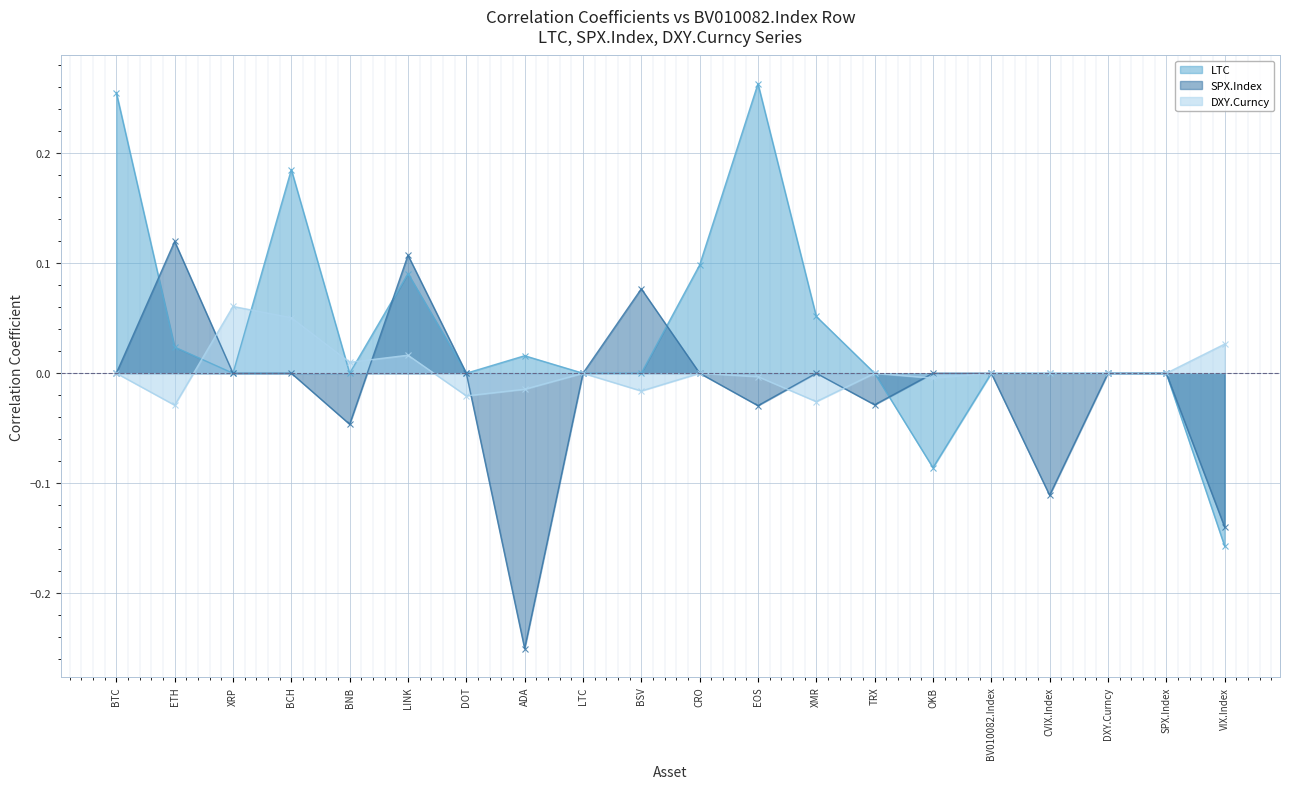

Reading left to right, what are all the values shown in this chart?

LTC: 0.3	0.0	0.0	0.2	0.0	0.1	0.0	0.0	0.0	0.0	0.1	0.3	0.1	0.0	-0.1	0.0	0.0	0.0	0.0	-0.2
SPX.Index: 0.0	0.1	0.0	0.0	-0.0	0.1	0.0	-0.3	0.0	0.1	0.0	-0.0	0.0	-0.0	0.0	0.0	-0.1	0.0	0.0	-0.1
DXY.Curncy: 0.0	-0.0	0.1	0.1	0.0	0.0	-0.0	-0.0	0.0	-0.0	0.0	-0.0	-0.0	0.0	-0.0	0.0	0.0	0.0	0.0	0.0